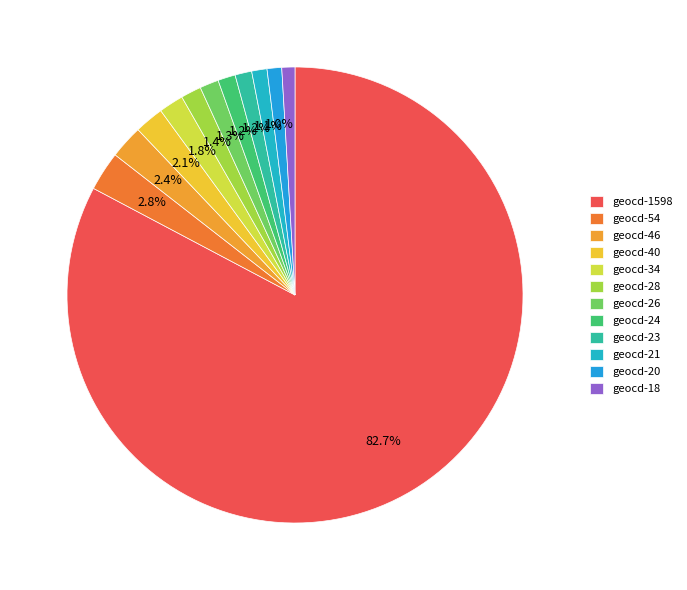

To the nearest percent, what percentage of the pie is geocd-46?

2%